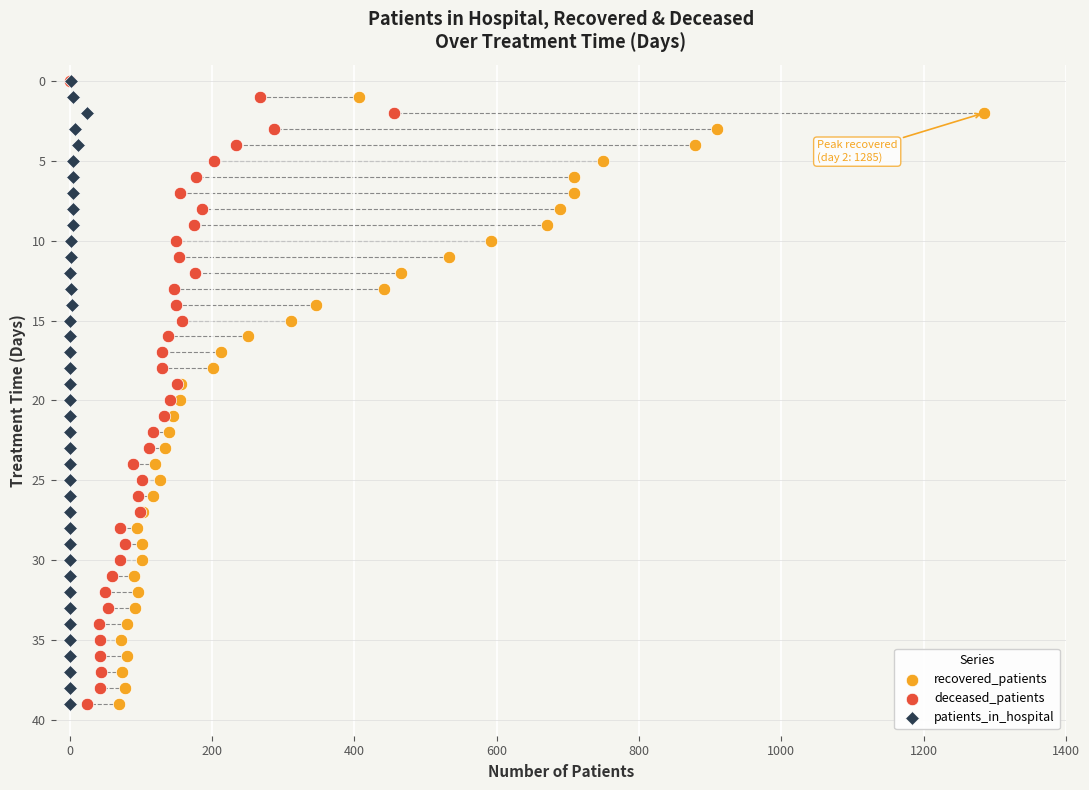

What are all the series names shown in the legend?

recovered_patients, deceased_patients, patients_in_hospital